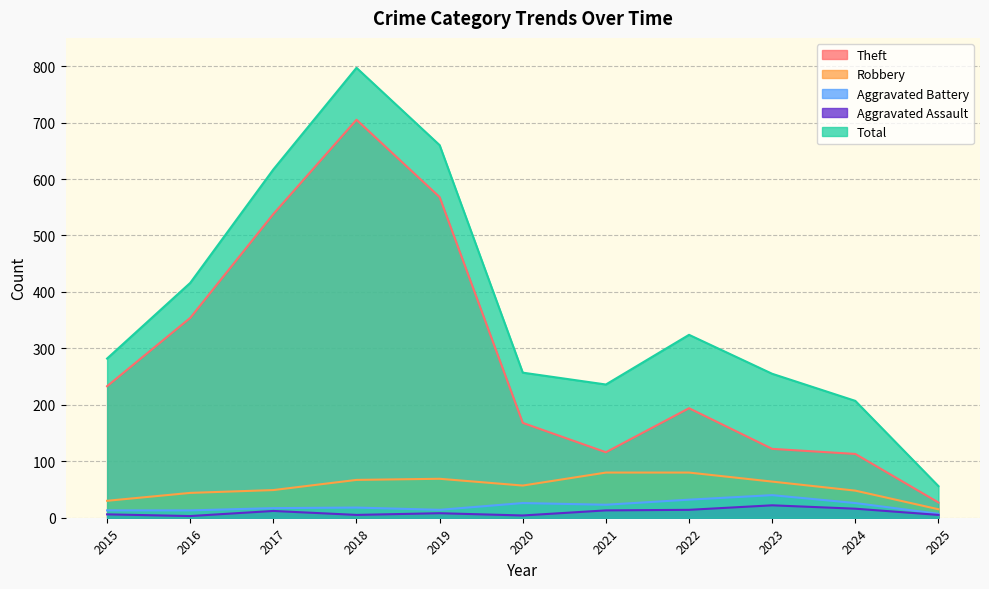

Reading left to right, list all the values displayed in this chart.

Theft: 233	354	538	705	568	168	116	194	122	113	27
Robbery: 30	44	49	67	69	57	80	80	64	48	15
Aggravated Battery: 13	13	17	18	14	26	23	32	40	26	7
Aggravated Assault: 6	3	12	5	8	4	13	14	22	16	5
Total: 282	416	617	797	660	257	236	324	255	207	56